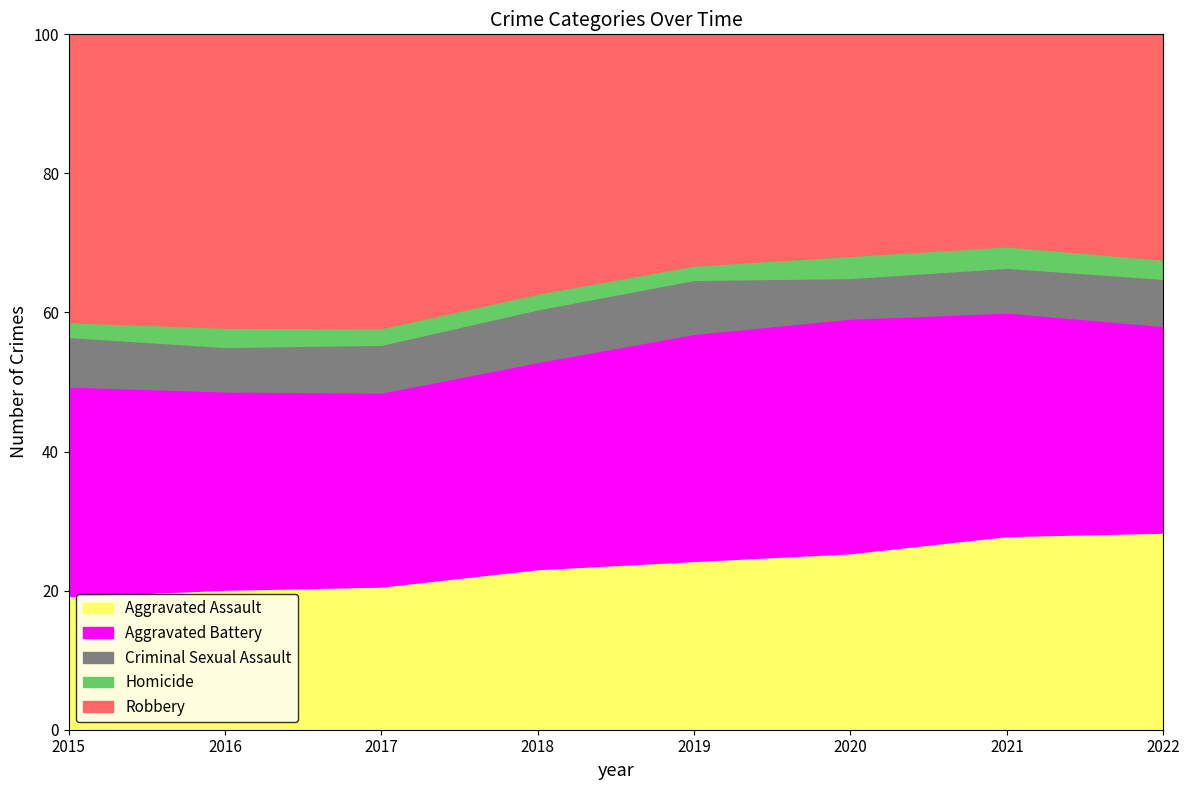

True or false: Robbery and Aggravated Assault cross at least once.

False